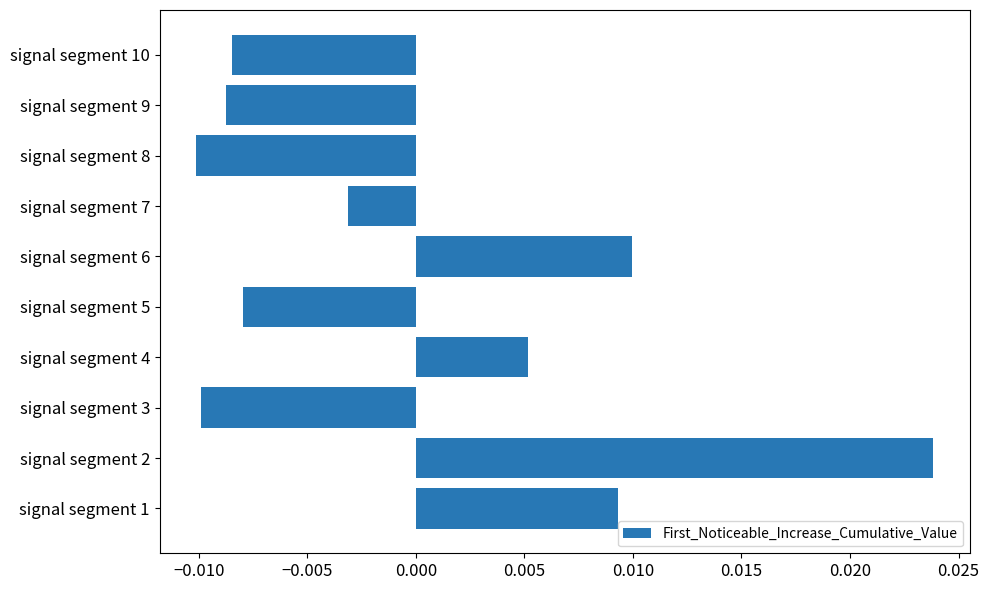

Where is the data nearest to the value 0?

signal segment 7